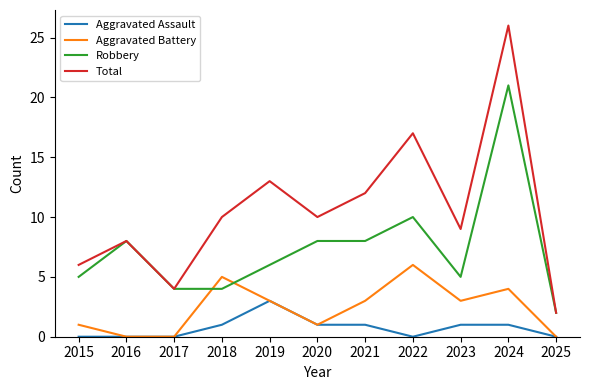

Reading left to right, what are all the values shown in this chart?

Aggravated Assault: 2015=0	2016=0	2017=0	2018=1	2019=3	2020=1	2021=1	2022=0	2023=1	2024=1	2025=0
Aggravated Battery: 2015=1	2016=0	2017=0	2018=5	2019=3	2020=1	2021=3	2022=6	2023=3	2024=4	2025=0
Robbery: 2015=5	2016=8	2017=4	2018=4	2019=6	2020=8	2021=8	2022=10	2023=5	2024=21	2025=2
Total: 2015=6	2016=8	2017=4	2018=10	2019=13	2020=10	2021=12	2022=17	2023=9	2024=26	2025=2